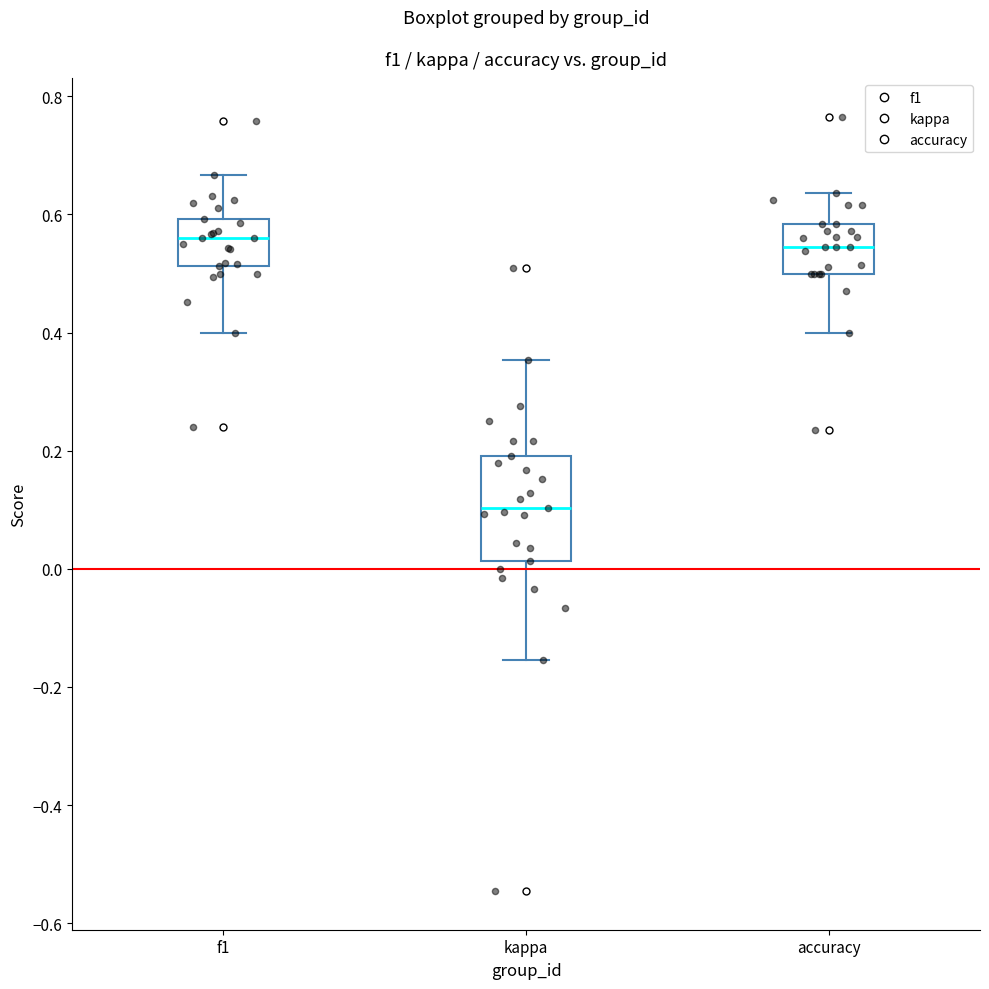

Where is the lower edge of the box for kappa on the y-axis? The values are not printed on the chart, so give them approximately, as read against the axis.

0.02